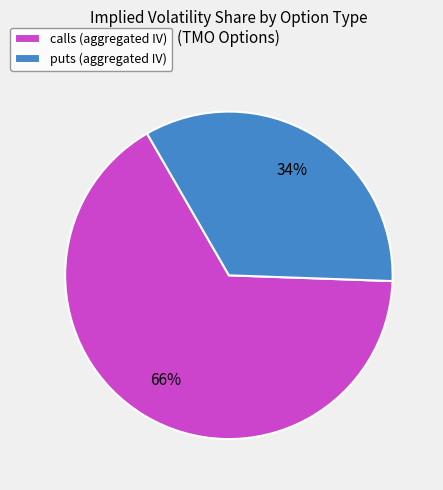

Do calls (aggregated IV) and puts (aggregated IV) together represent more than half of the pie?

Yes